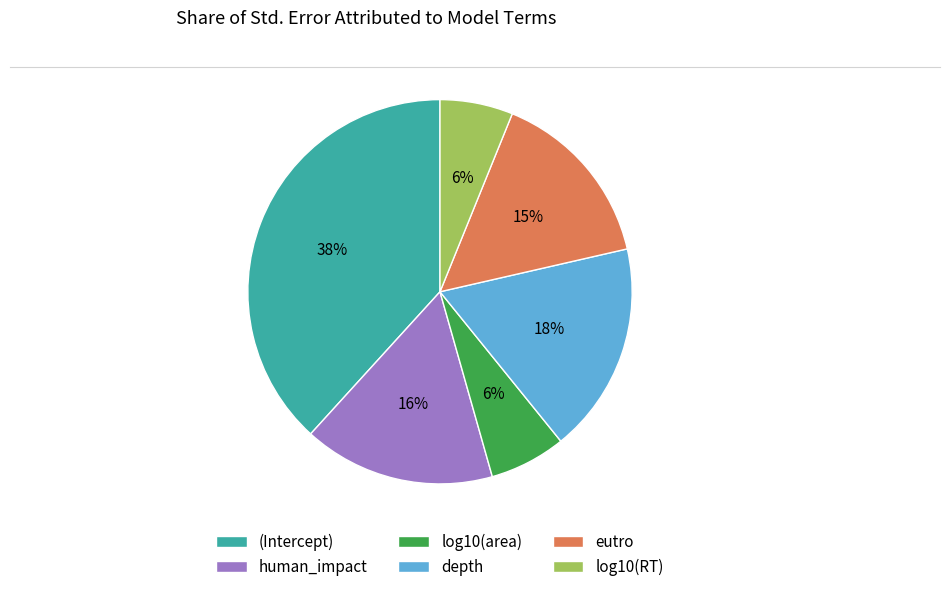

What is the largest slice in the pie chart?

(Intercept)